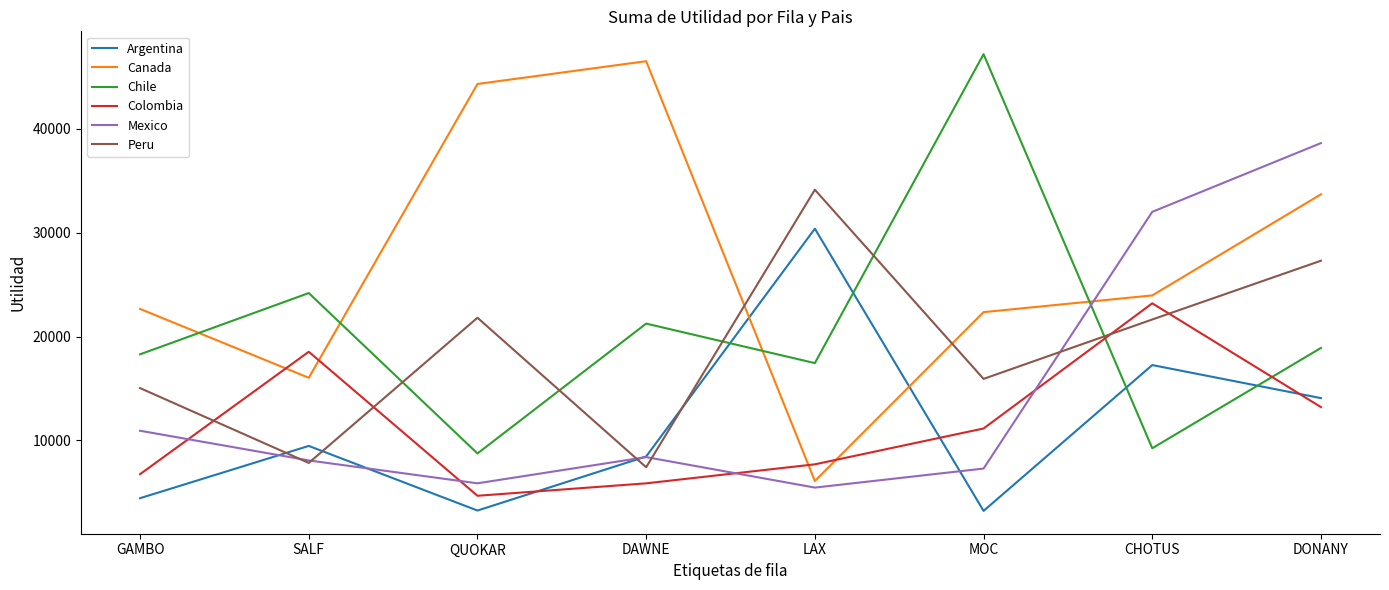

How many interior local valleys does the Peru series have?

3